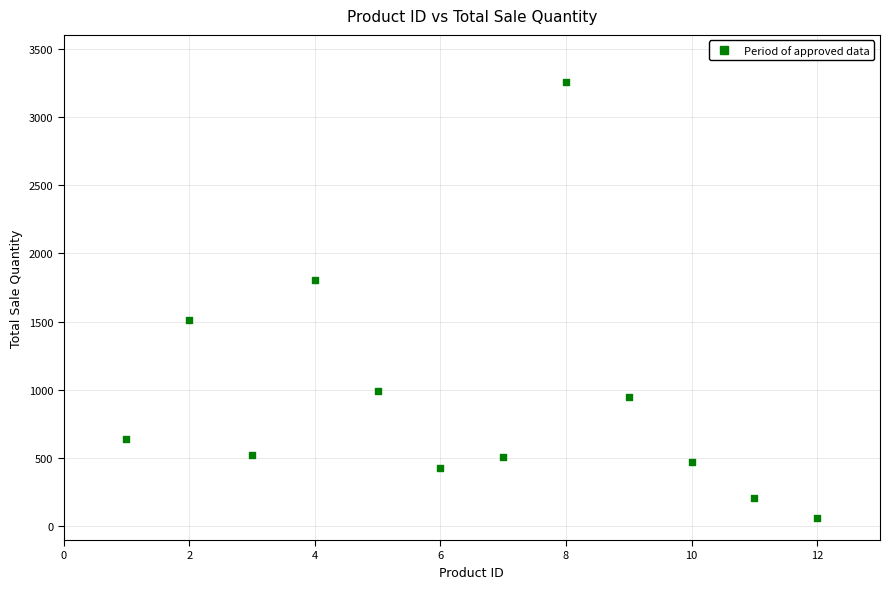

What is the average X value?

6